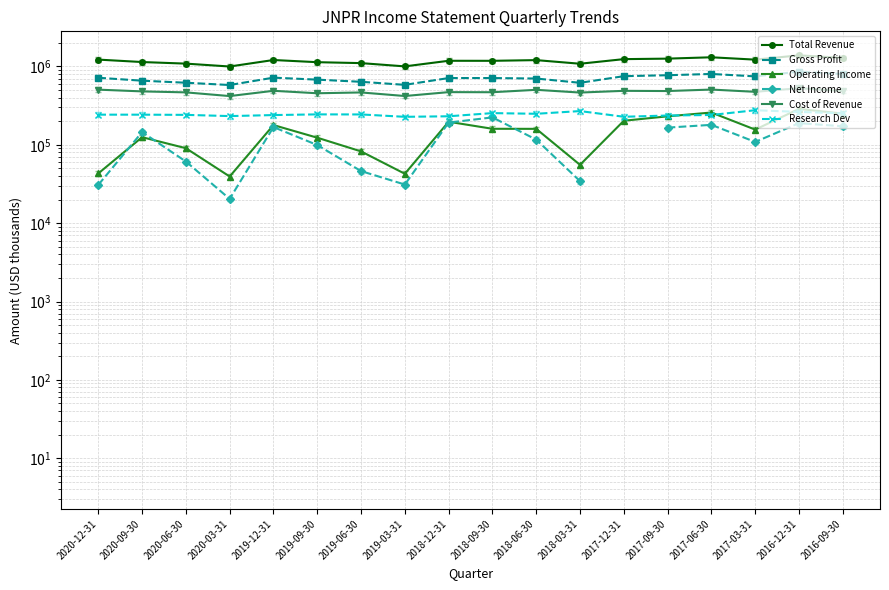

How many data points in Total Revenue are less than 1204100?

9